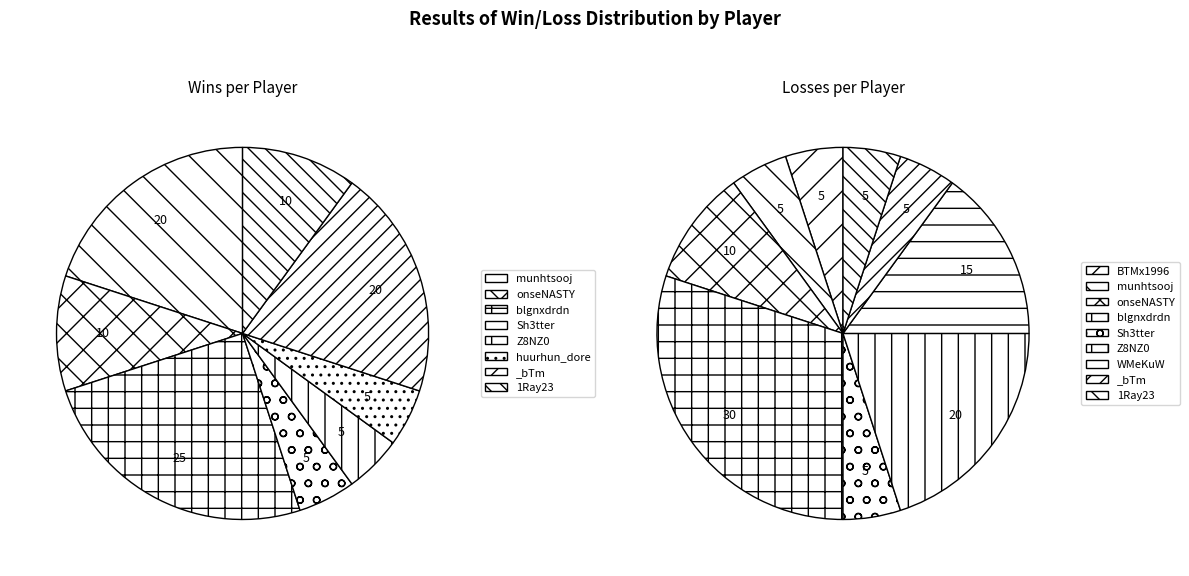

Is 3 the majority of the pie?

No